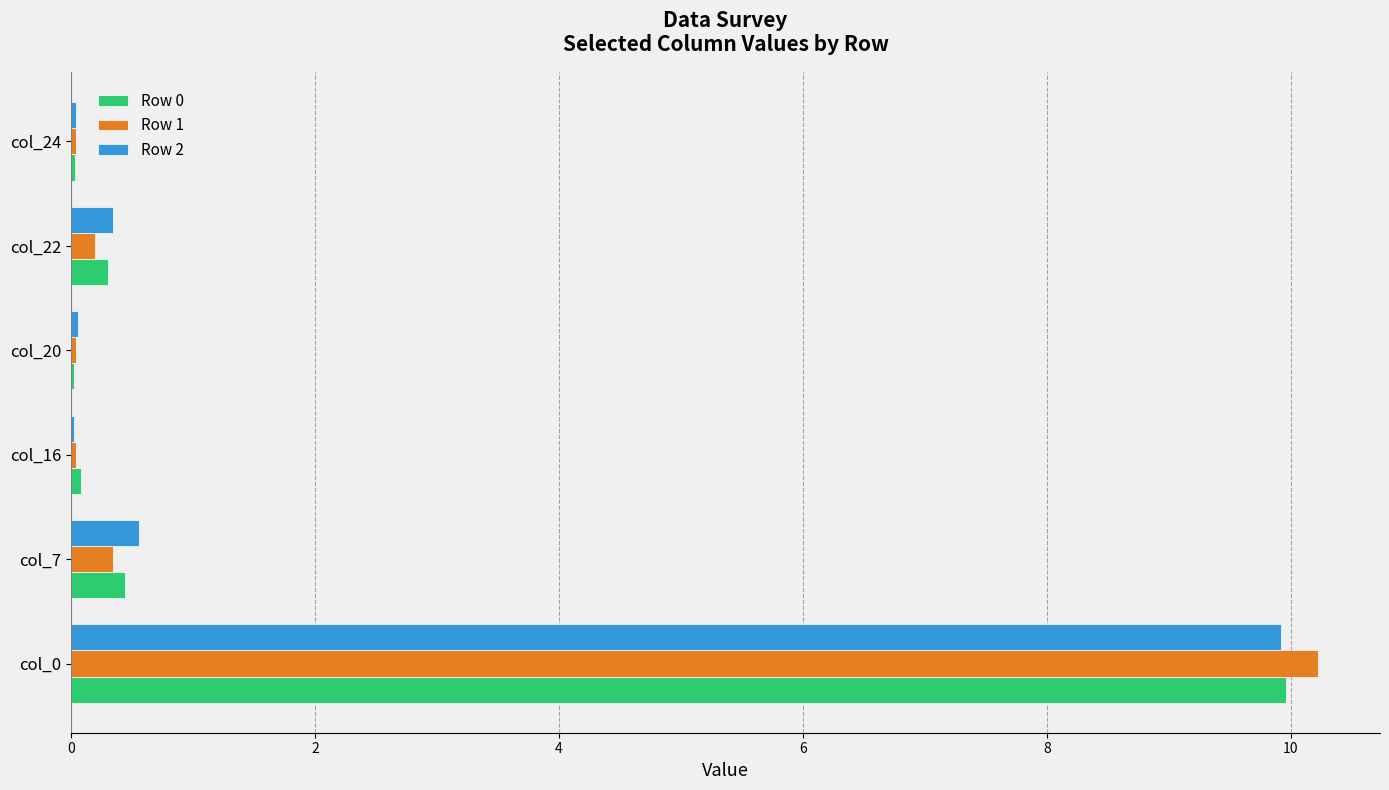

What is the total value across all series at col_7?

1.3